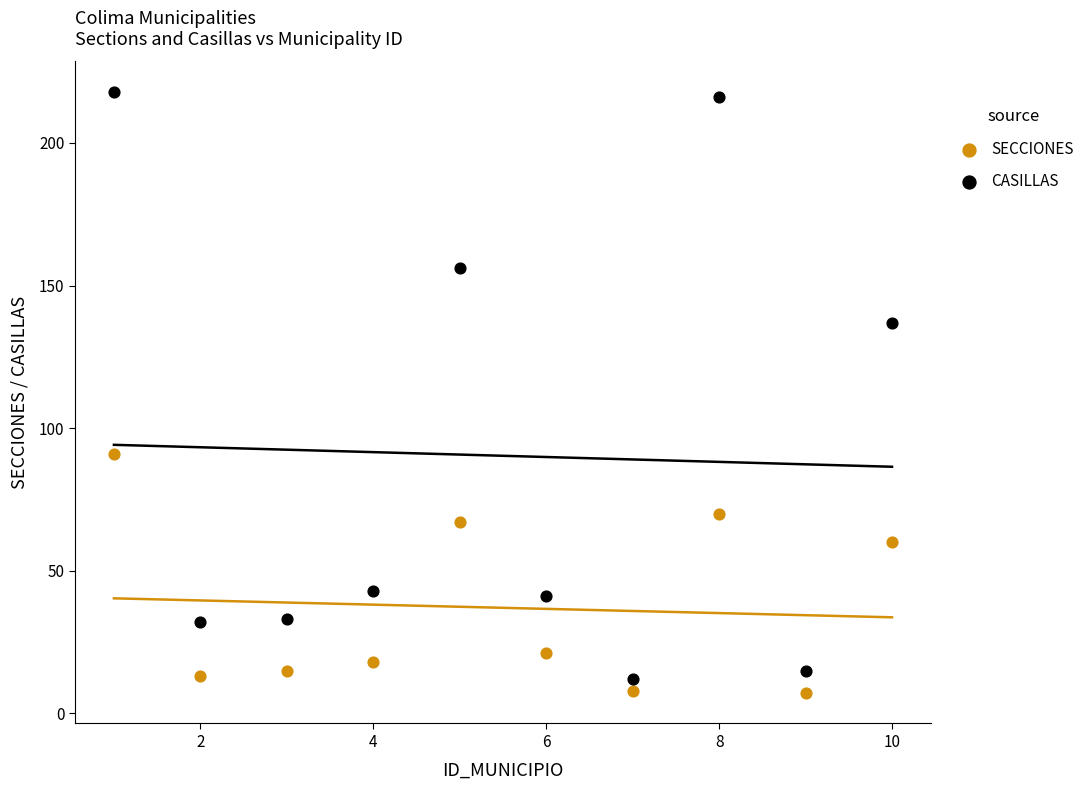

Which series contains the highest Y value?

CASILLAS